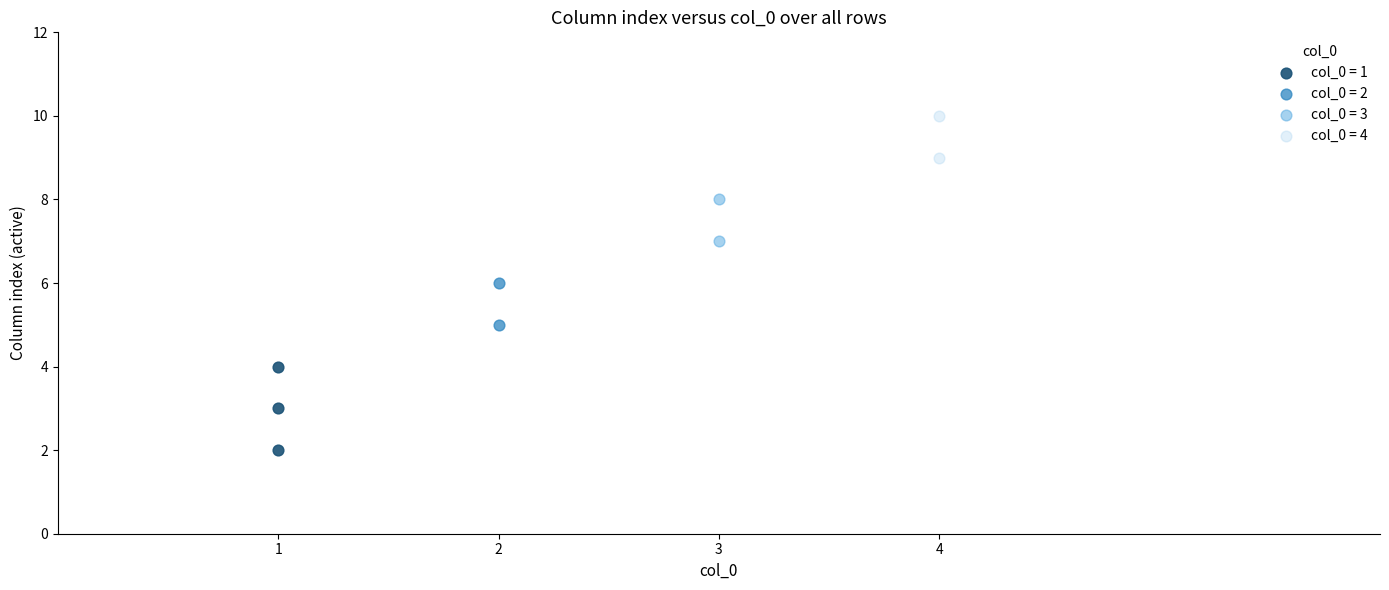

What are all the series names shown in the legend?

col_0 = 1, col_0 = 2, col_0 = 3, col_0 = 4